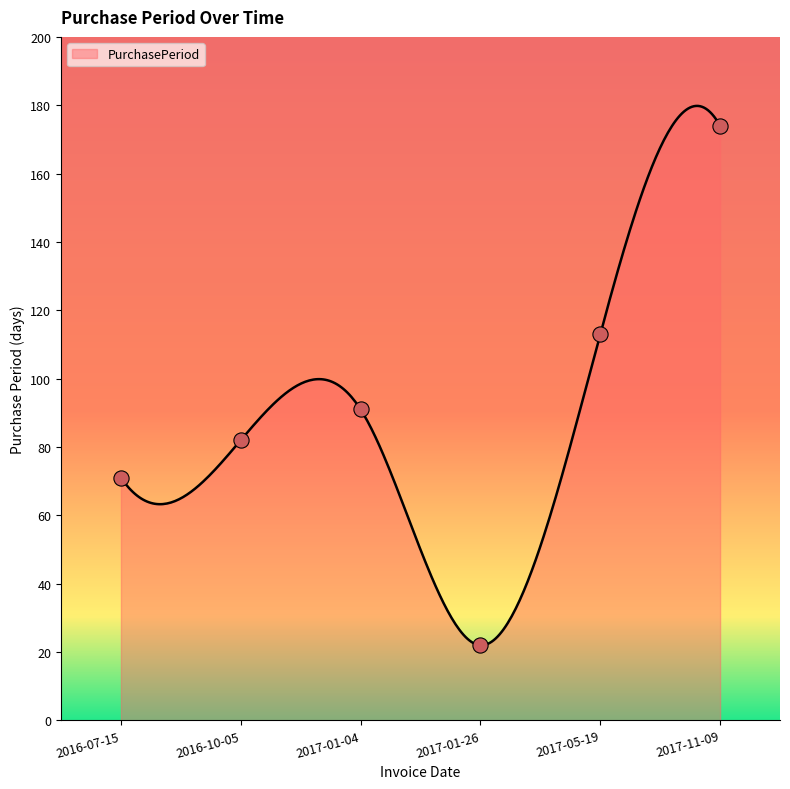

What is the change in value from 2016-07-15 to 2017-01-26?

-49